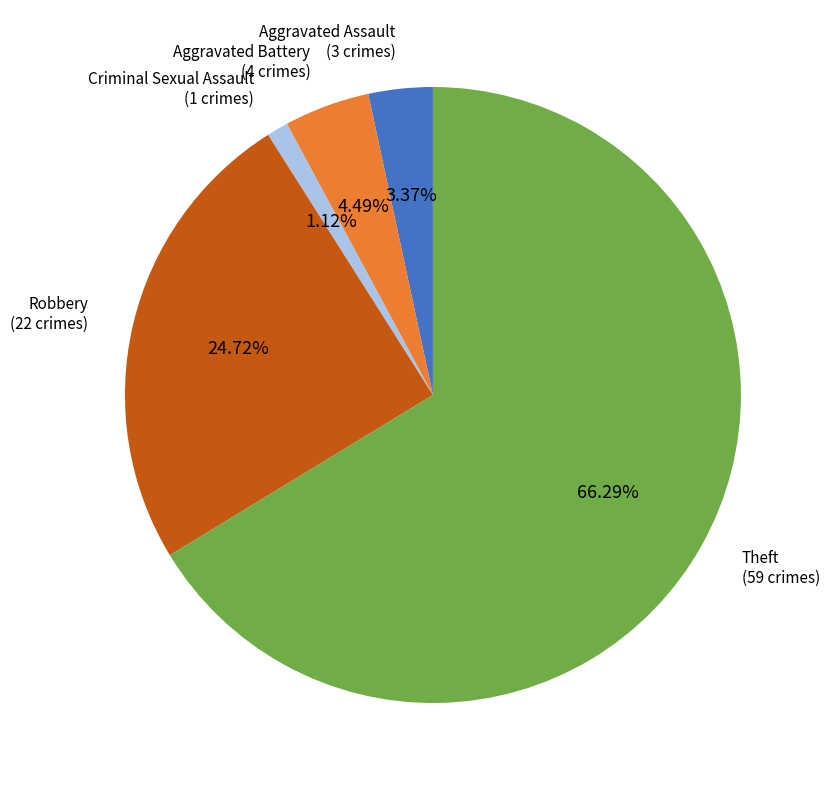

Between Aggravated Battery and Aggravated Assault, which is larger?

Aggravated Battery